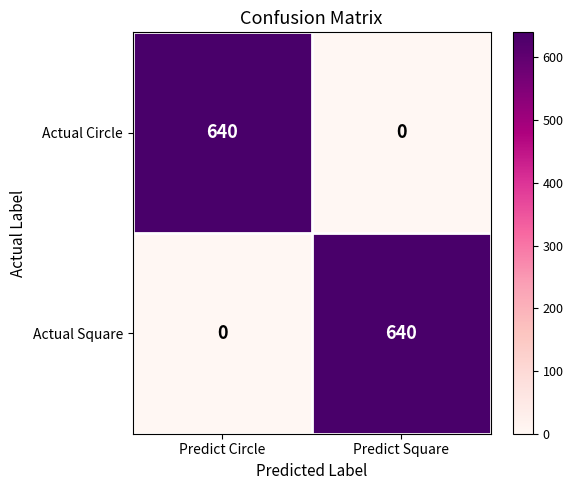

How many positive values does the Actual Circle series have?

1